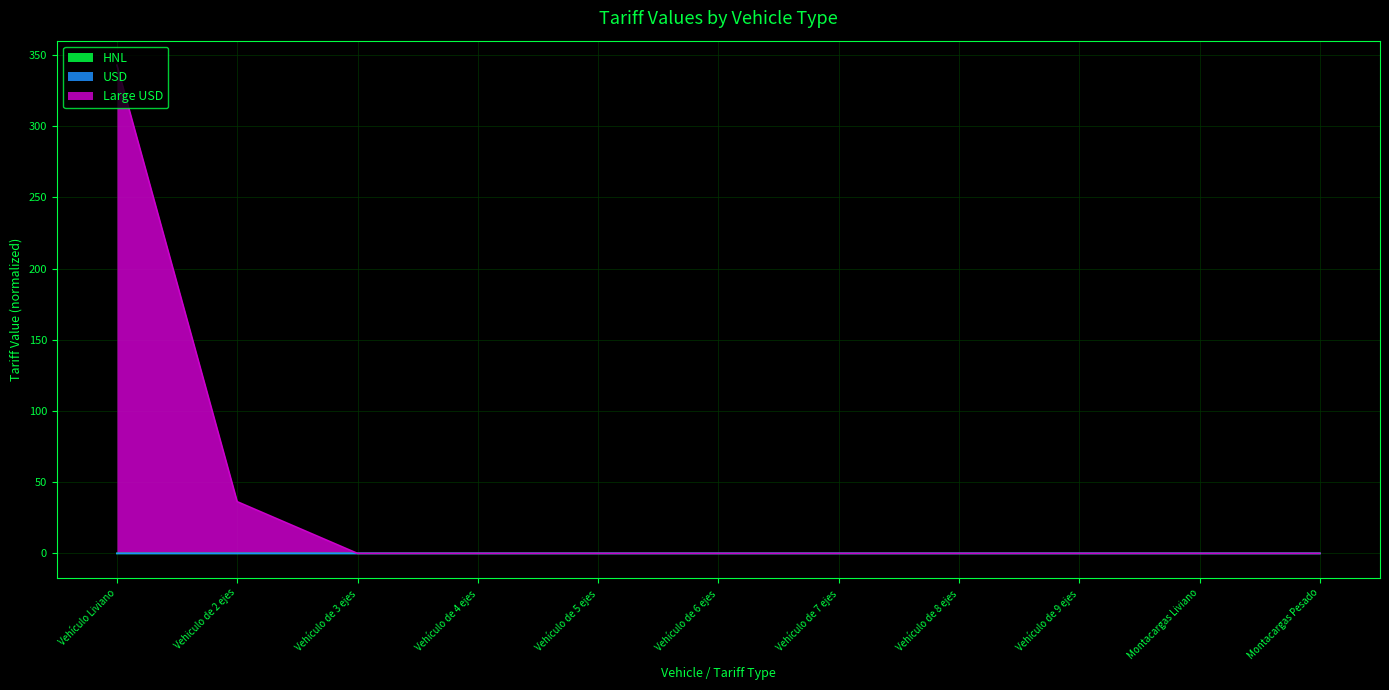

Where is the first local minimum for Large USD?

Vehículo de 3 ejes